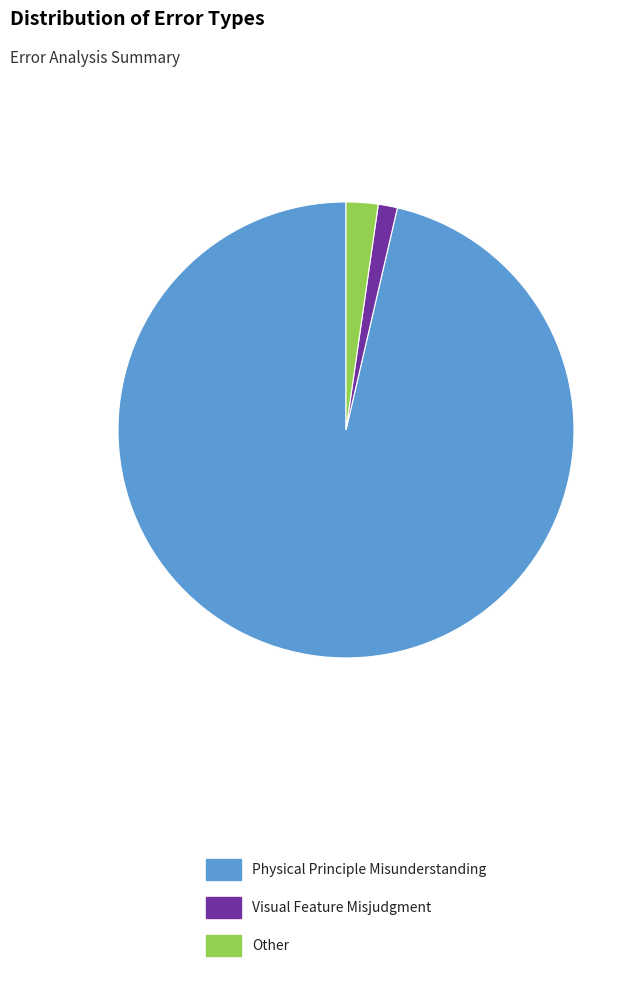

Is it true that Physical Principle Misunderstanding is 96% of the pie?

True